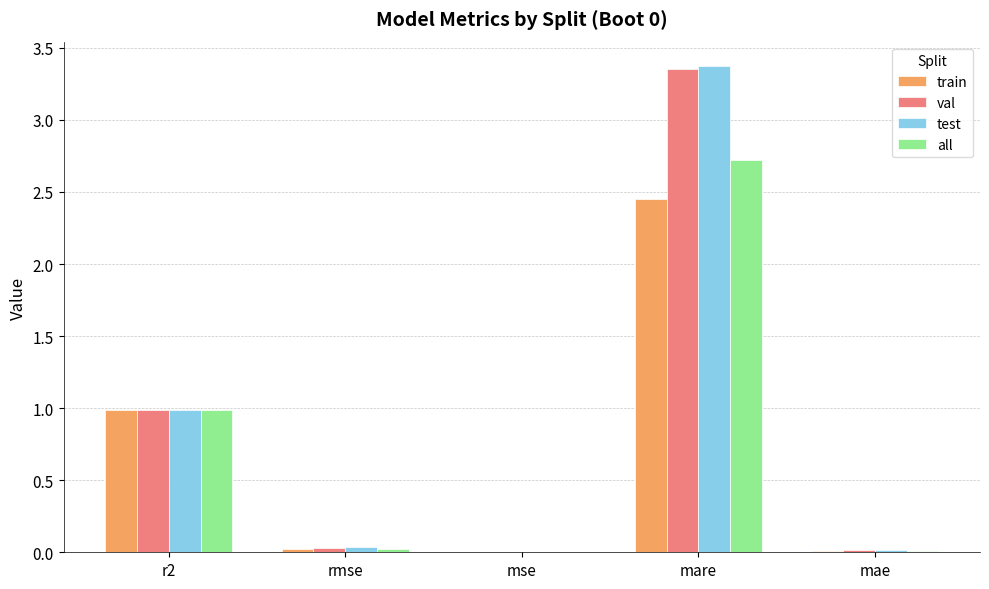

Are the bars horizontal?

No